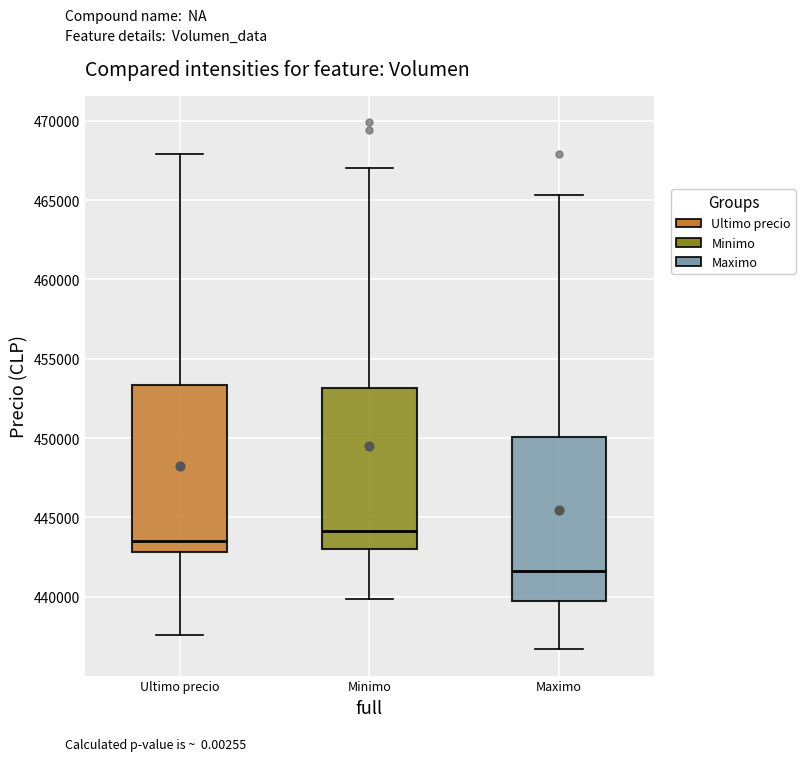

Which box's median line is the lowest?

Maximo